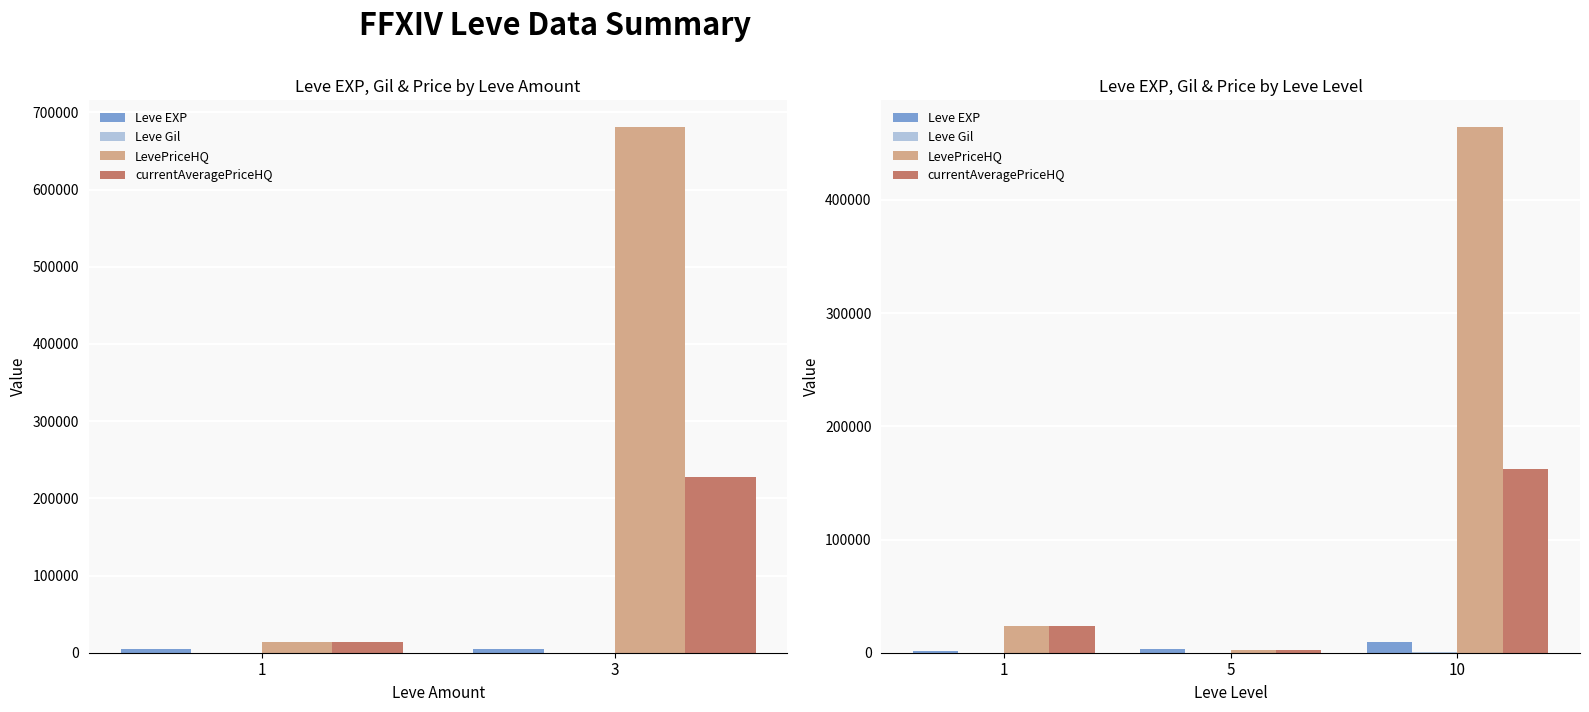

Are the bars horizontal?

No